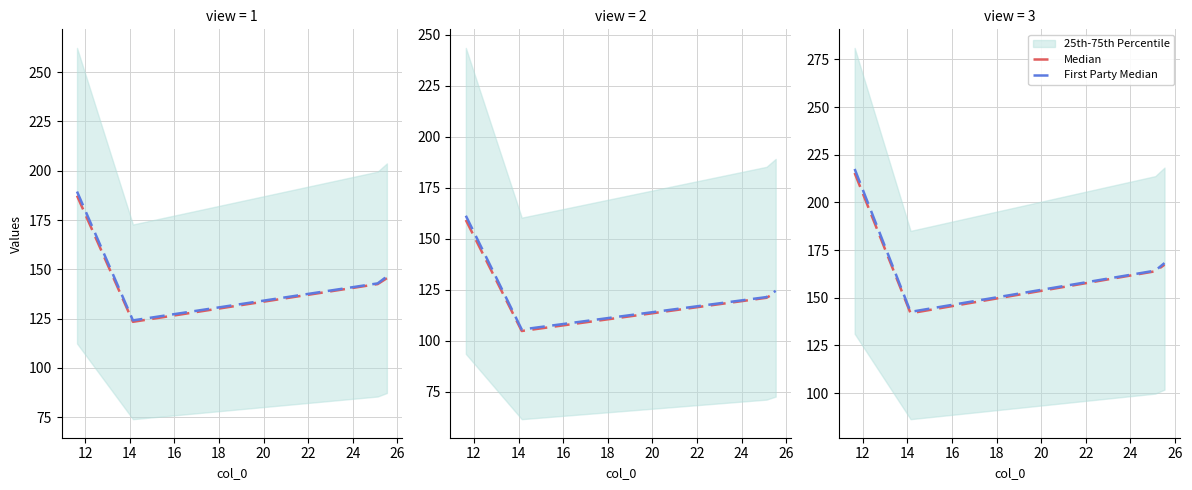

At 14, list the series in order from largest to smallest.

First Party Median, Median